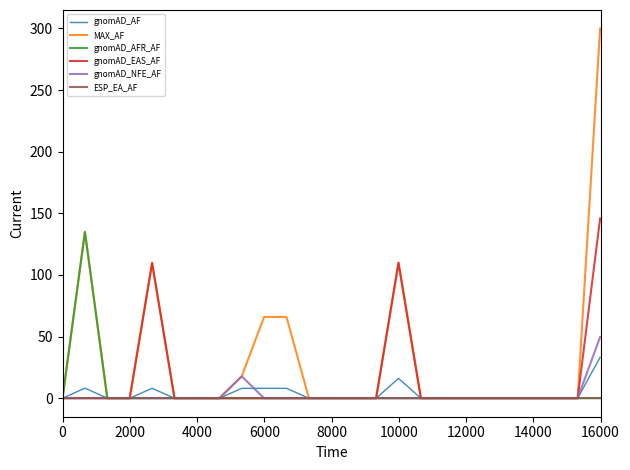

Which series has the widest spread of values?

MAX_AF